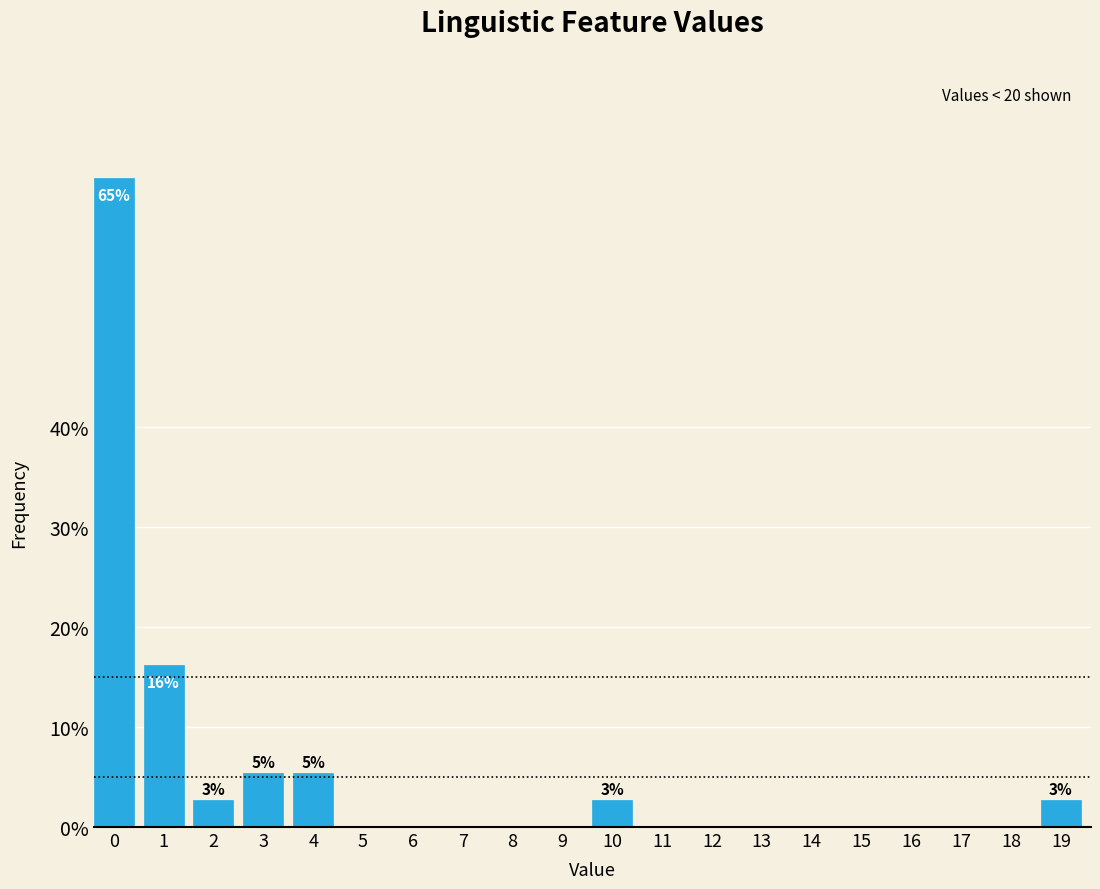

Reading left to right, what are all the values shown in this chart?

0=64.9	1=16.2	2=2.7	3=5.4	4=5.4	5=0.0	6=0.0	7=0.0	8=0.0	9=0.0	10=2.7	11=0.0	12=0.0	13=0.0	14=0.0	15=0.0	16=0.0	17=0.0	18=0.0	19=2.7